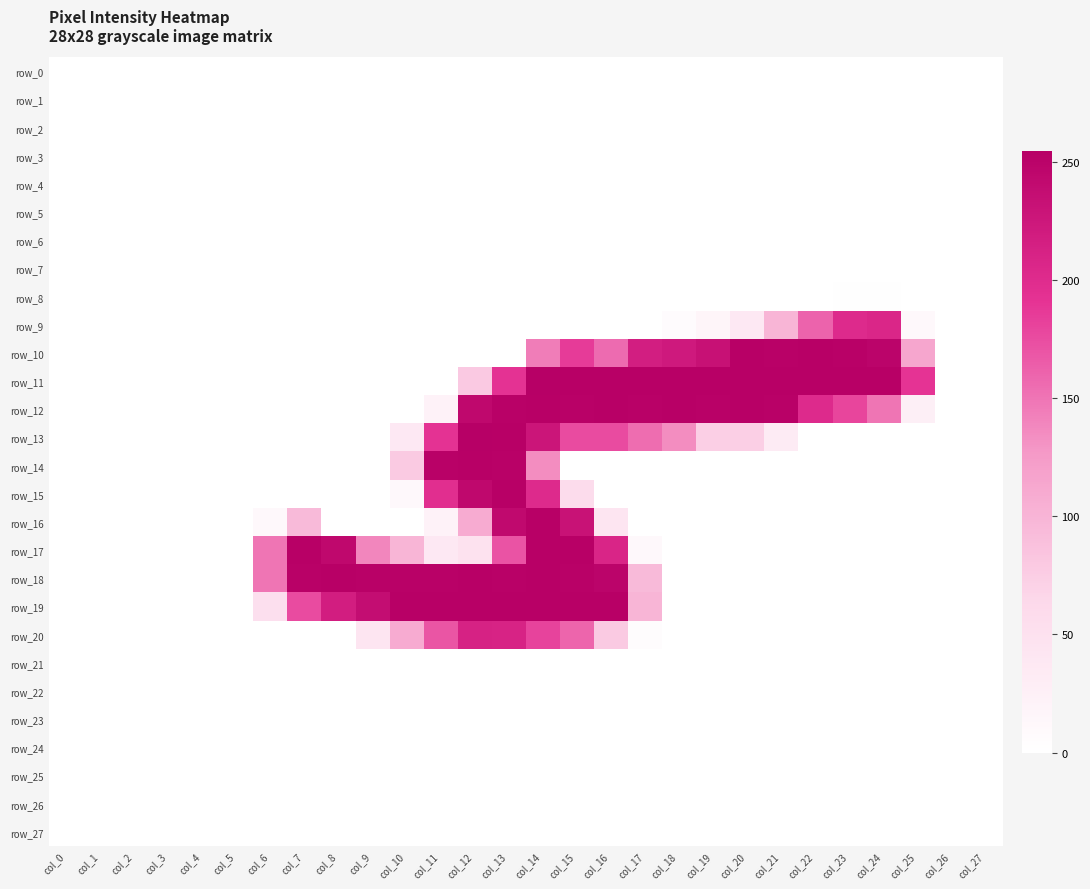

True or false: row_20 has a value of 0 at col_27.

True